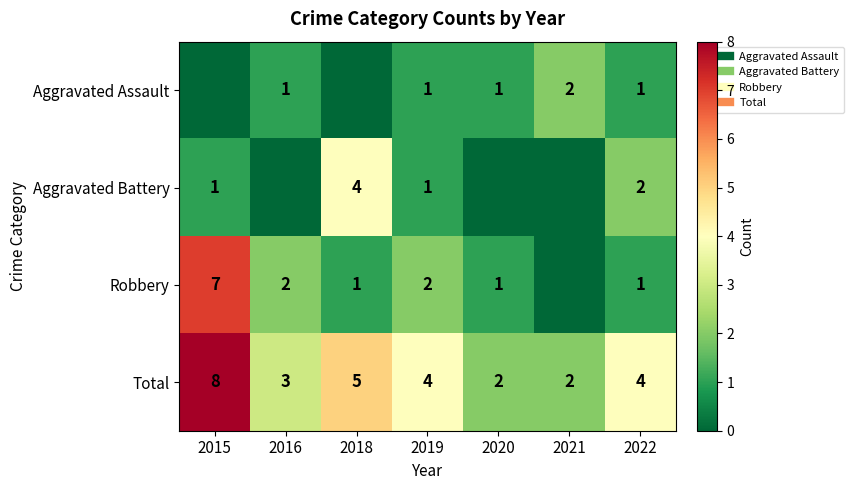

Which series changed the most between 2016 and 2020?

Robbery